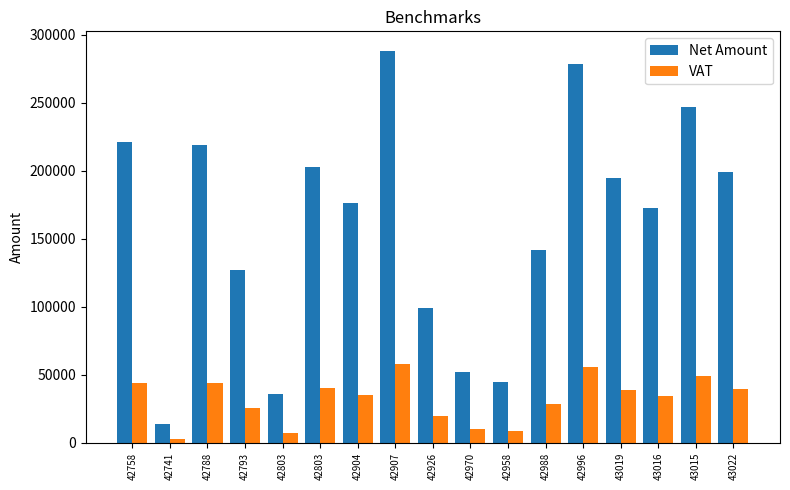

Is the value of Net Amount at 42741 greater than the value of VAT at 42996?

No